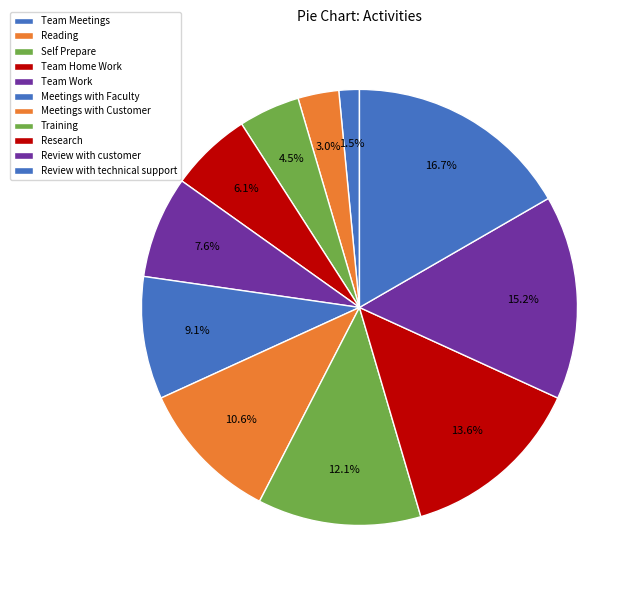

To the nearest percent, what is the difference between the Review with technical support and Training slice percentages?

5%